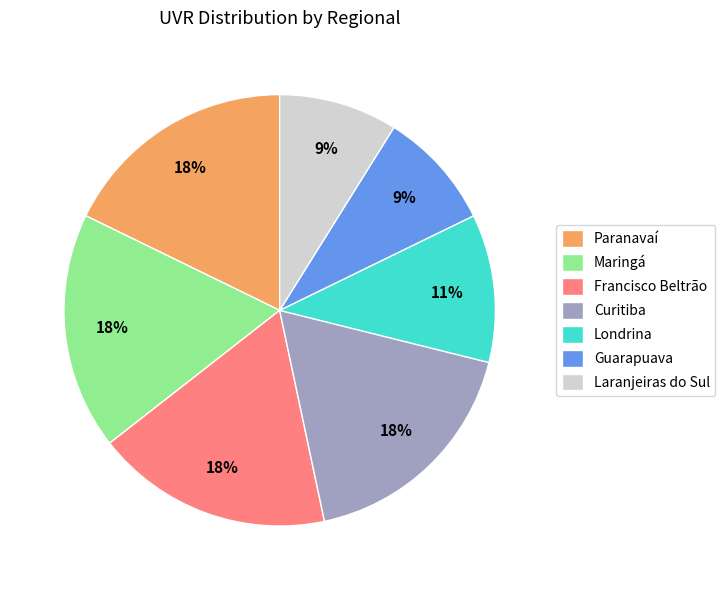

What percentage is the Curitiba slice, to the nearest percent?

18%